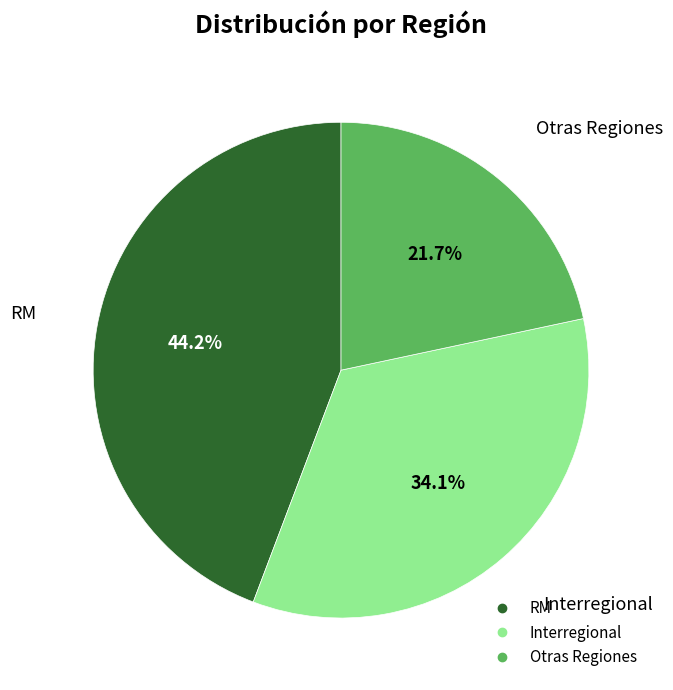

Is there any slice that represents more than half of the pie?

No